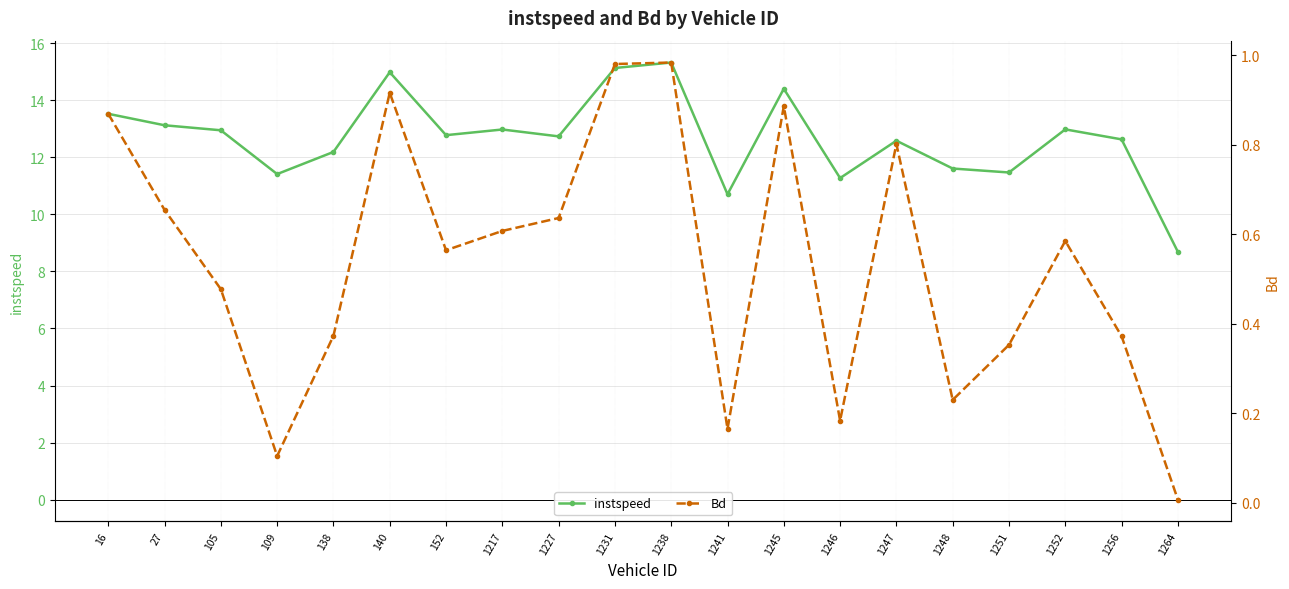

Which series has the widest spread of values?

instspeed